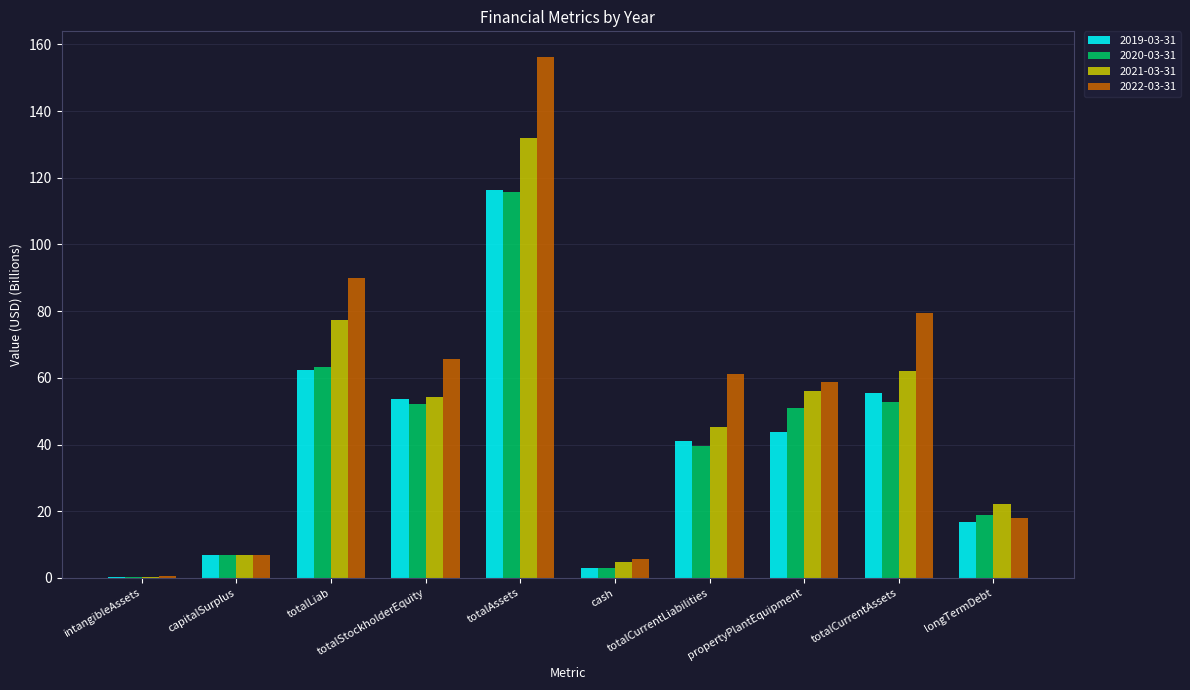

Which series has the largest total across all categories?

2022-03-31